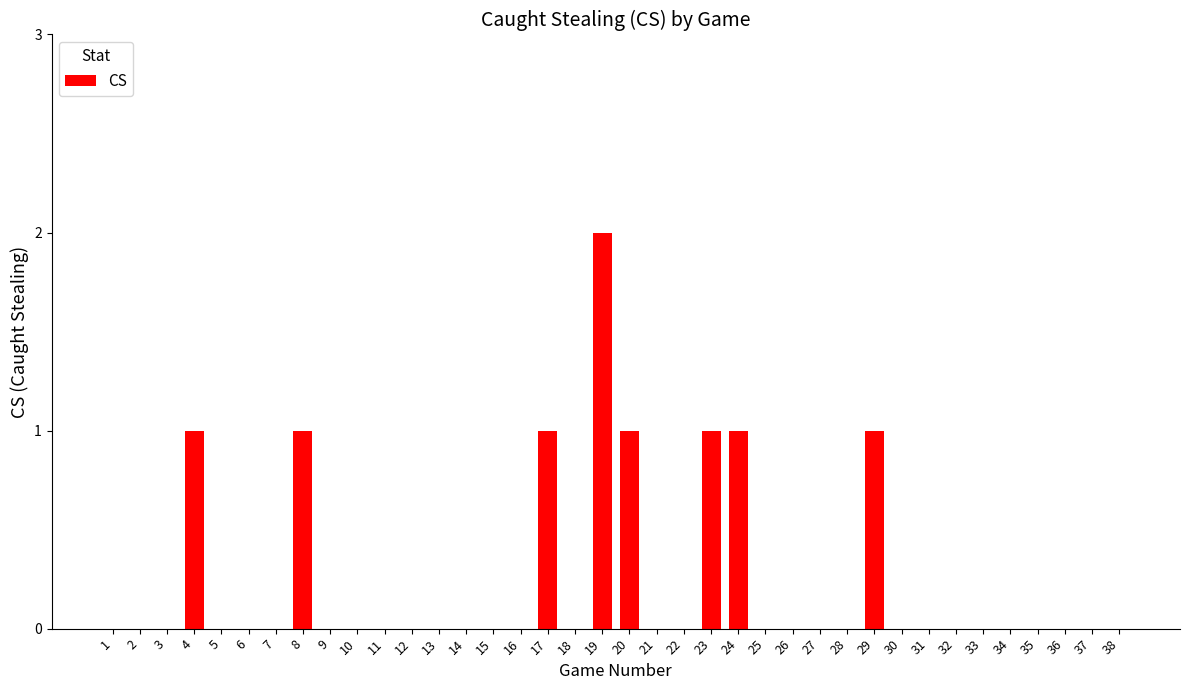

Is it true that the value at 10 is 0?

True